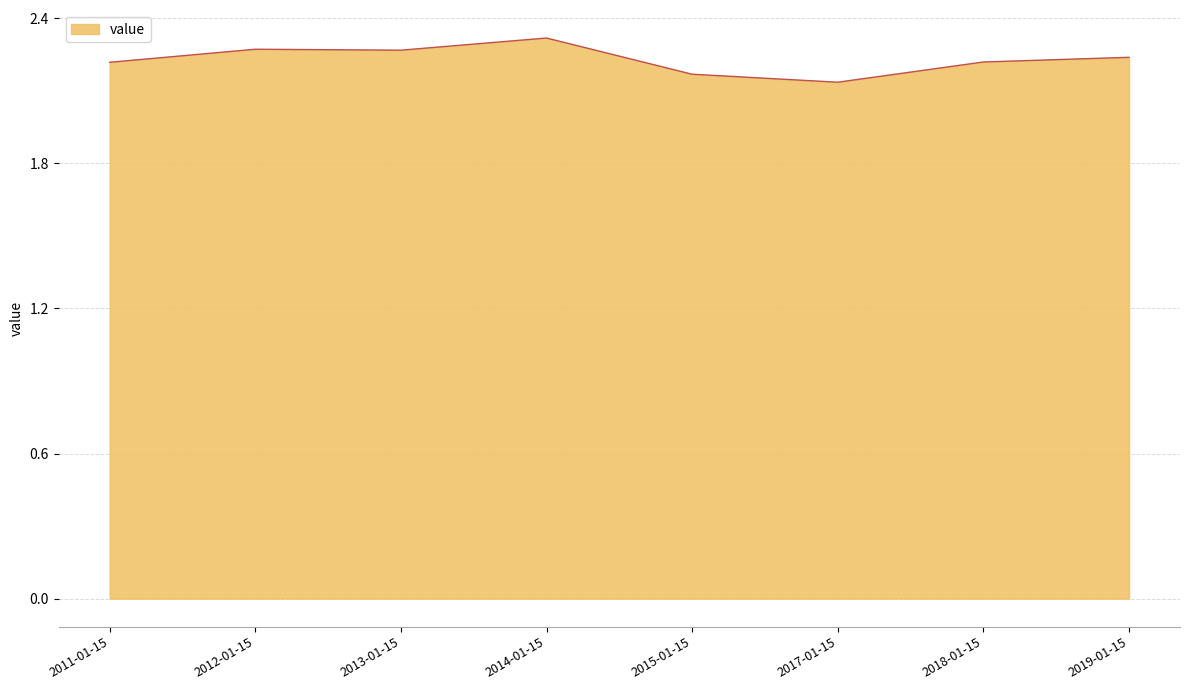

How many values are between 2 and 3?

8